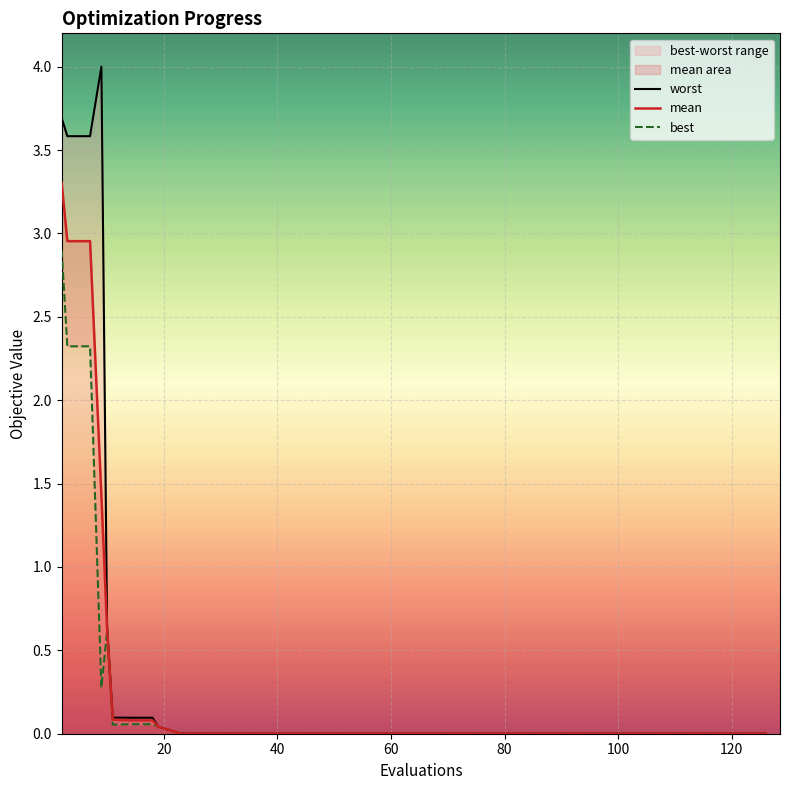

In worst, how many points are higher than both neighbors (excluding endpoints)?

1